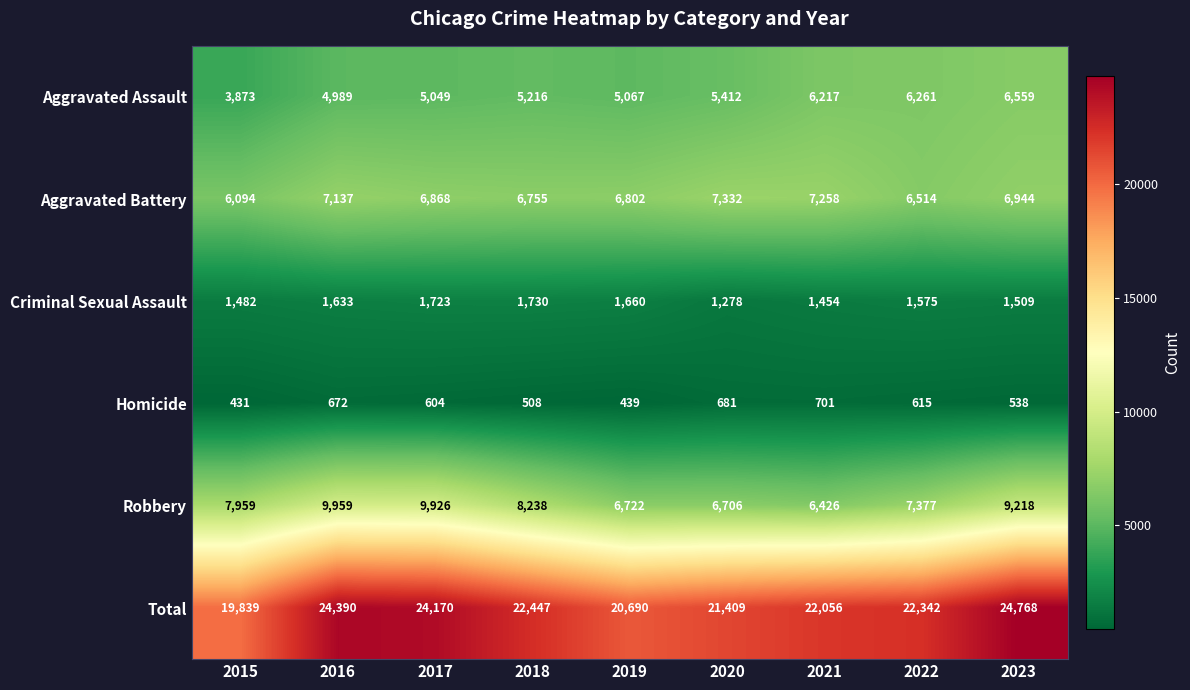

What is the difference between the maximum and minimum values in the Criminal Sexual Assault series?

452